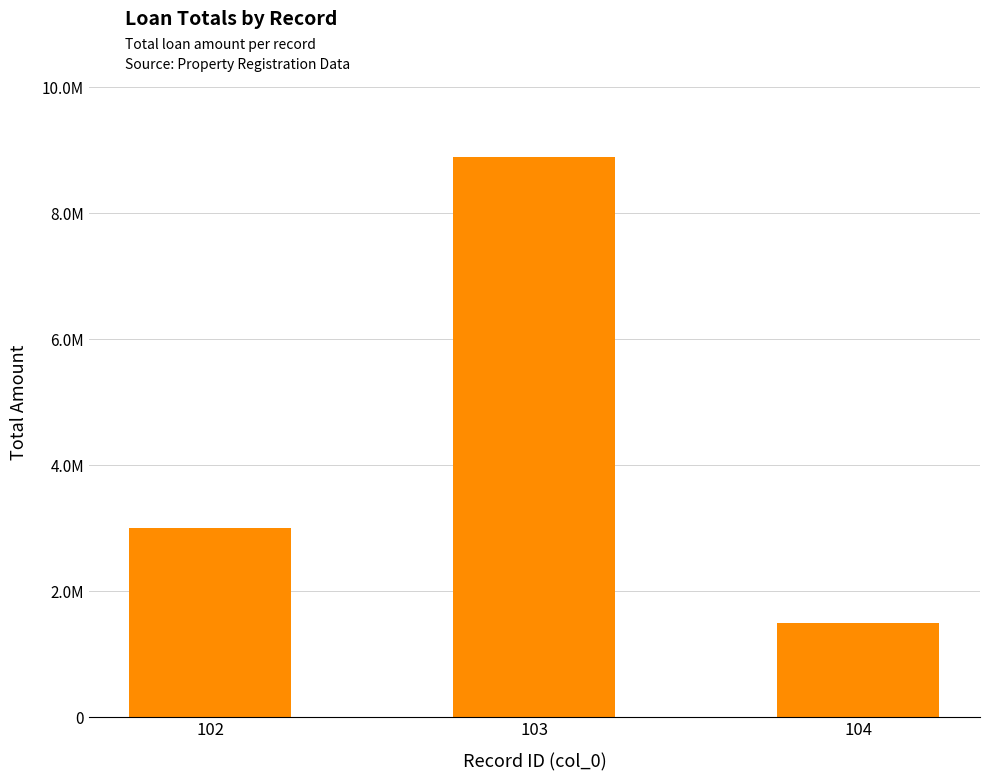

Rank the categories by value from lowest to highest.

104, 102, 103